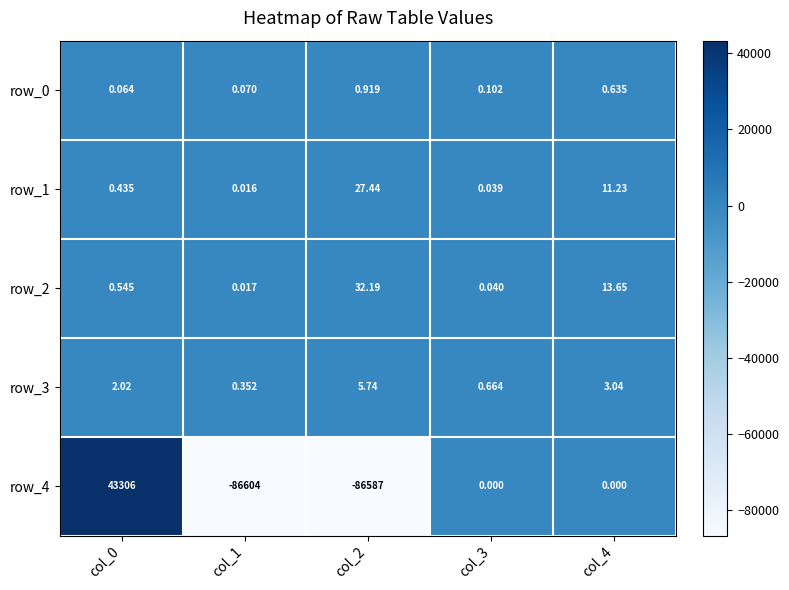

What is the sum of all row_1 values?

39.2